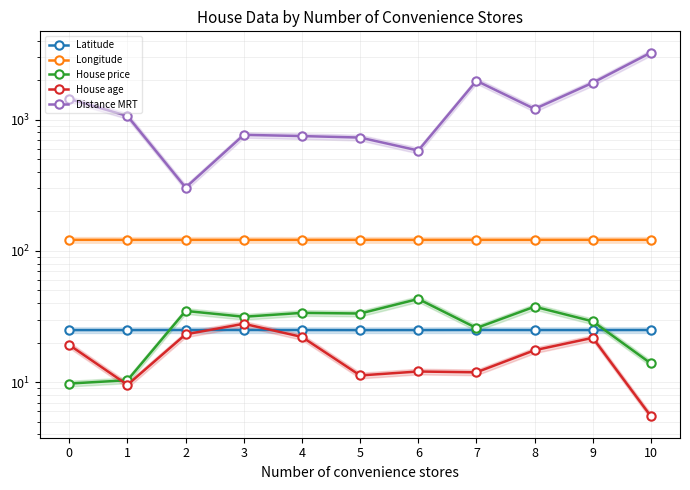

In Longitude, how many points are lower than both neighbors (excluding endpoints)?

4